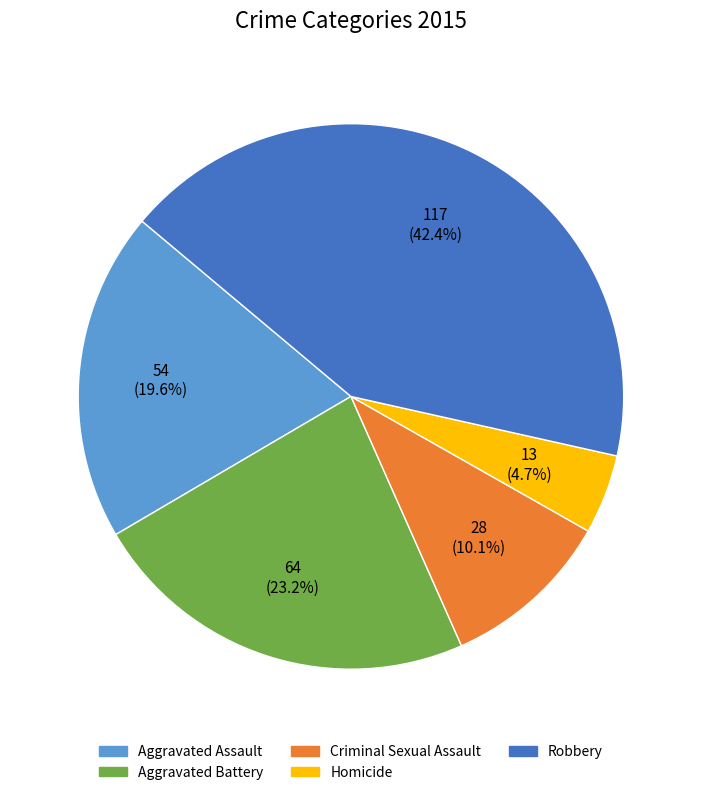

True or false: Homicide accounts for 10% of the total.

False